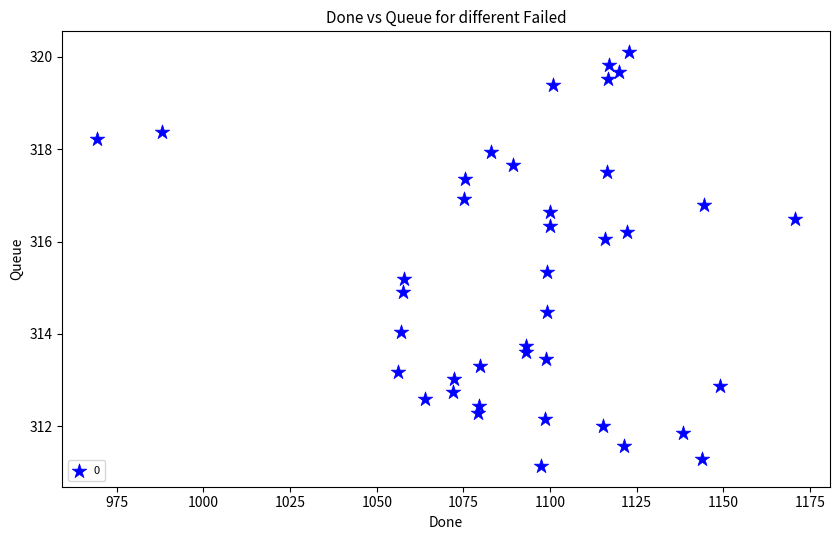

What is the range of X values (max minus min)?

201.3